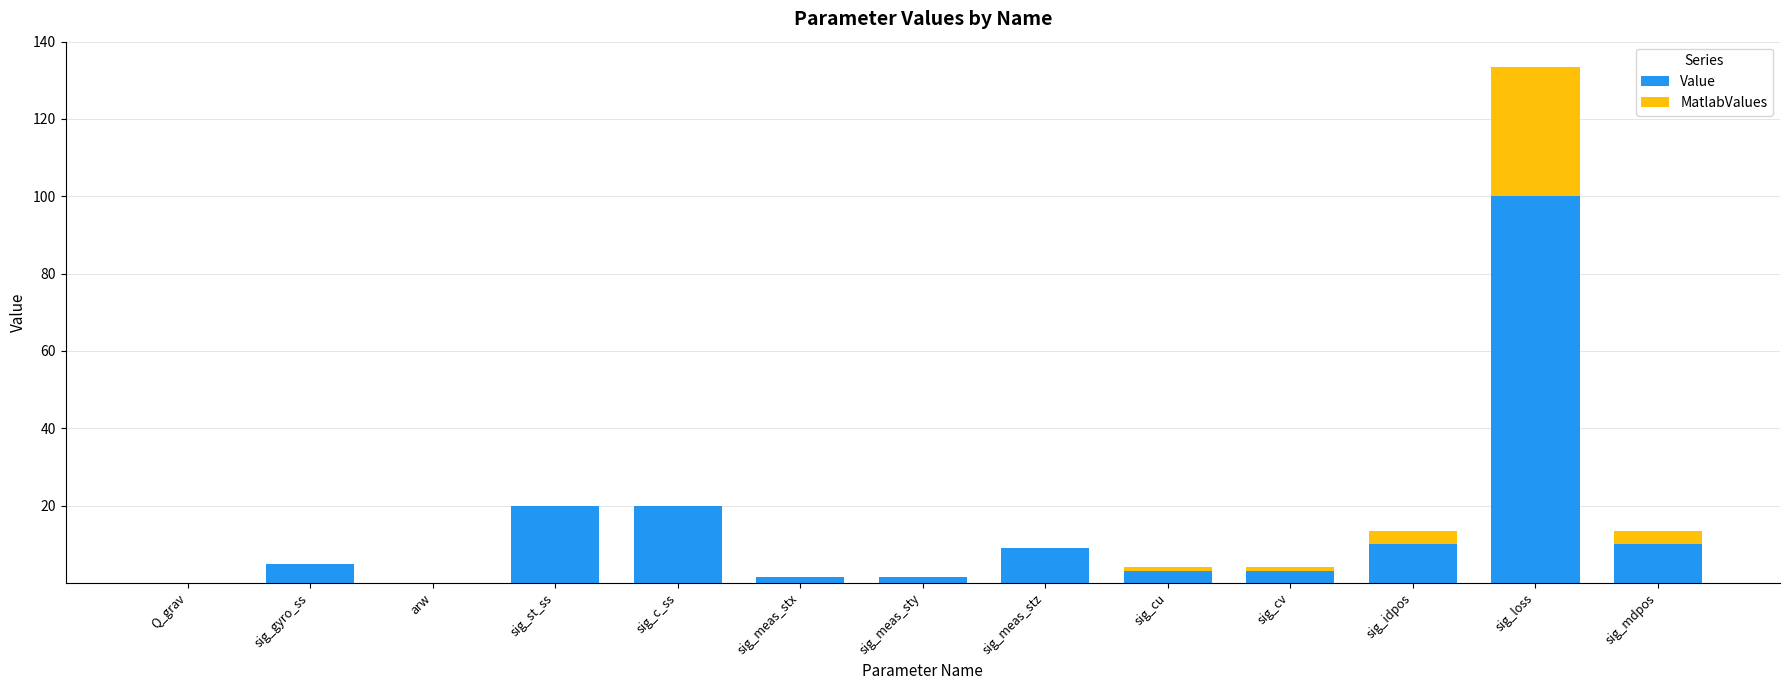

What is the total value across all series at sig_idpos?

13.3